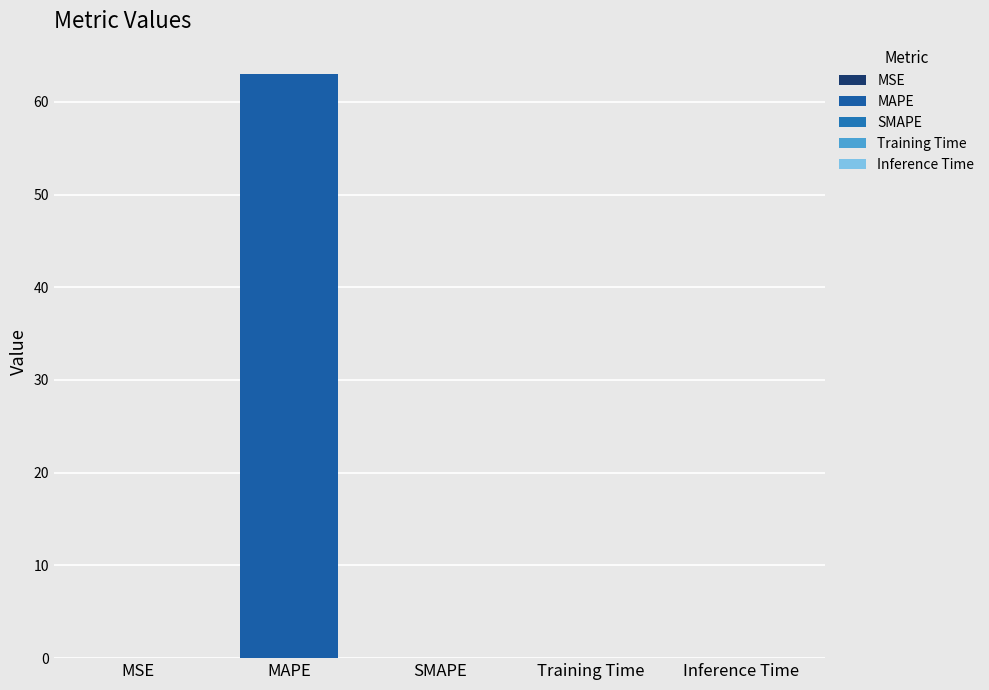

What position from the left is MAPE?

2